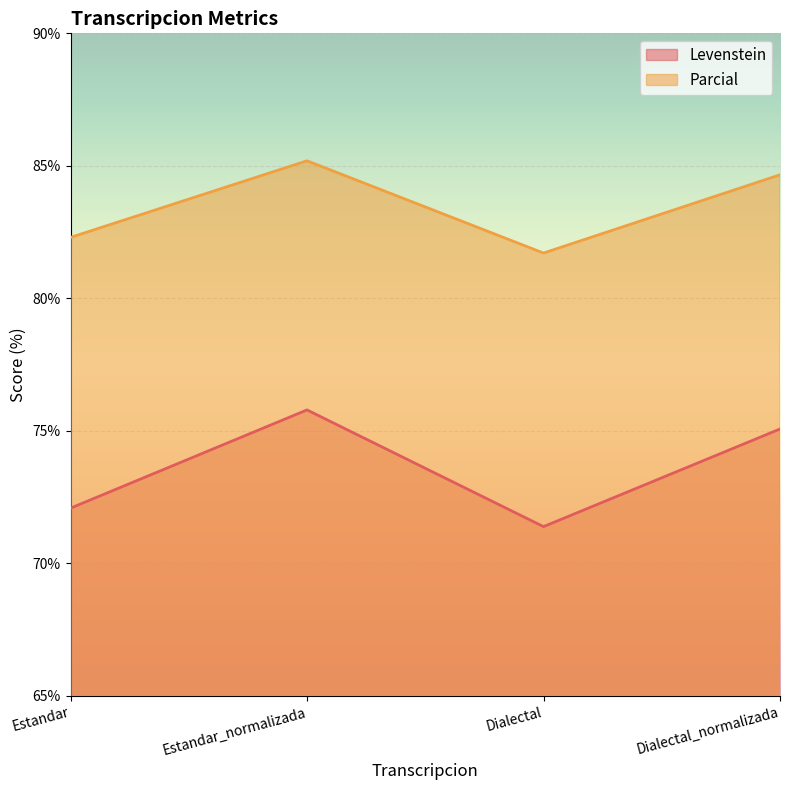

How many distinct data groups are displayed?

2